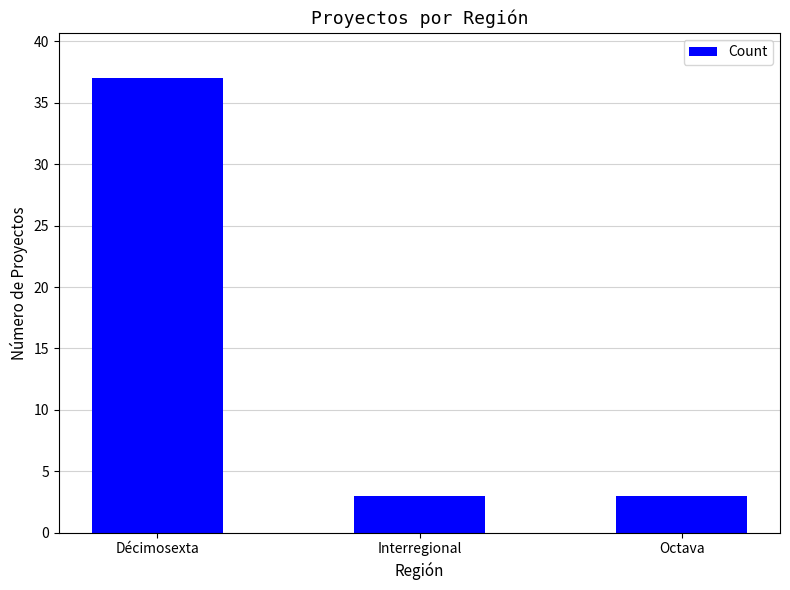

What position from the right is Interregional?

2